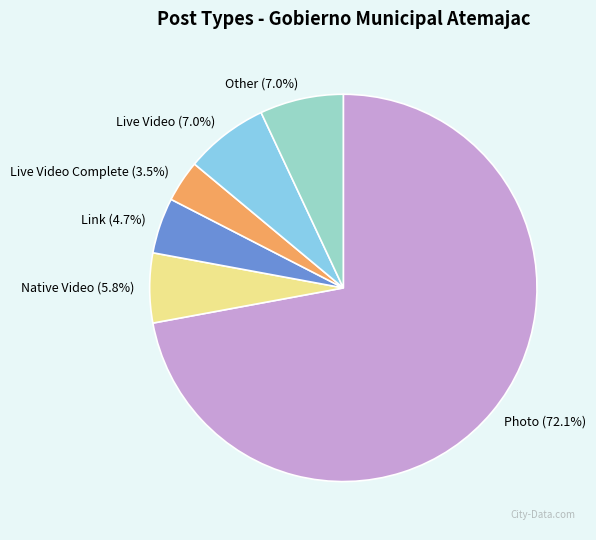

How much of the chart is everything except Other (7.0%)?

93.0%